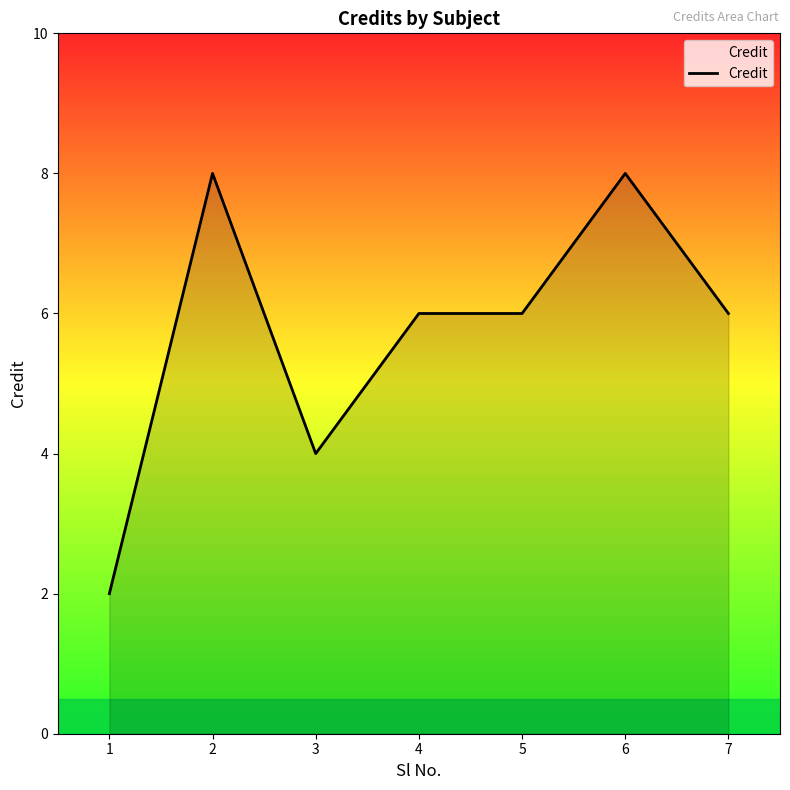

True or false: the data shows 8 at 6.

True